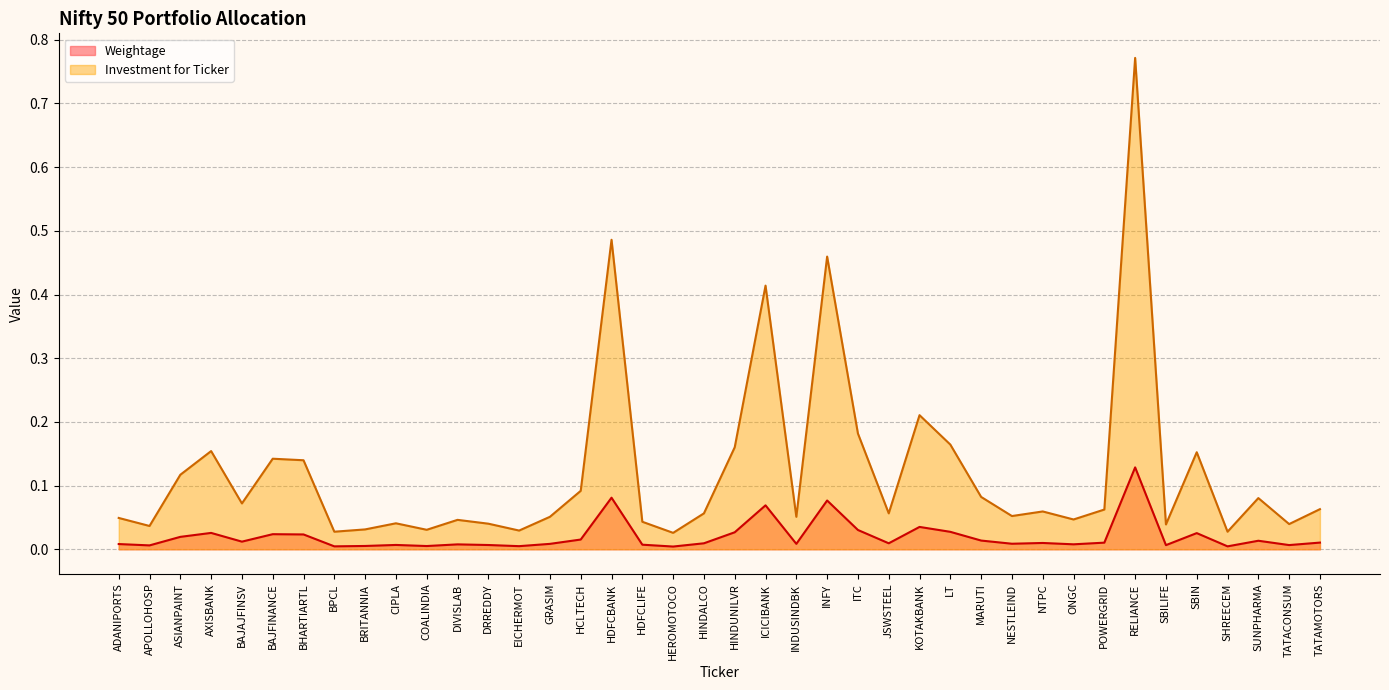

Reading left to right, transcribe all the data shown in this chart.

Weightage: 0.0	0.0	0.0	0.0	0.0	0.0	0.0	0.0	0.0	0.0	0.0	0.0	0.0	0.0	0.0	0.0	0.1	0.0	0.0	0.0	0.0	0.1	0.0	0.1	0.0	0.0	0.0	0.0	0.0	0.0	0.0	0.0	0.0	0.1	0.0	0.0	0.0	0.0	0.0	0.0
Investment for Ticker: 0.0	0.0	0.1	0.2	0.1	0.1	0.1	0.0	0.0	0.0	0.0	0.0	0.0	0.0	0.1	0.1	0.5	0.0	0.0	0.1	0.2	0.4	0.1	0.5	0.2	0.1	0.2	0.2	0.1	0.1	0.1	0.0	0.1	0.8	0.0	0.2	0.0	0.1	0.0	0.1